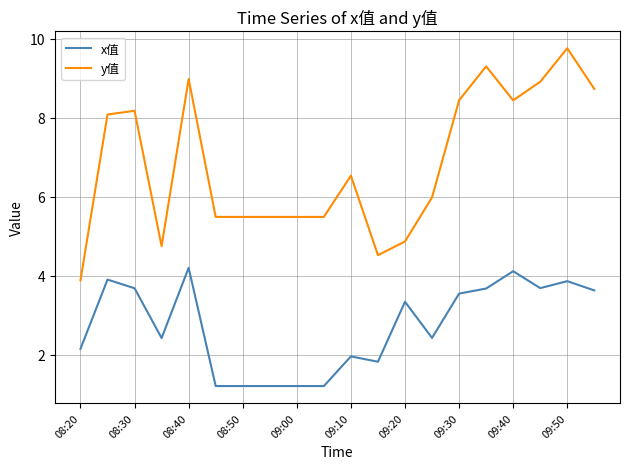

True or false: y值 and x值 cross at least once.

False